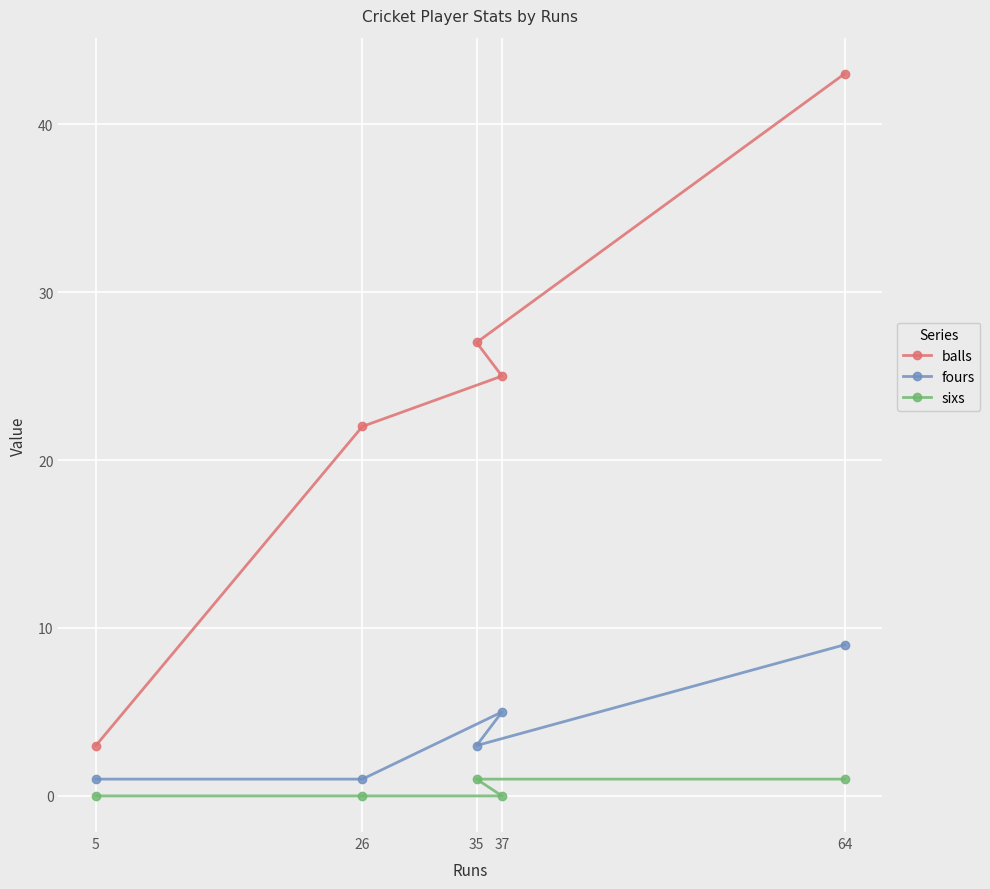

What is the value of the fours point at the 4th from the left?

5